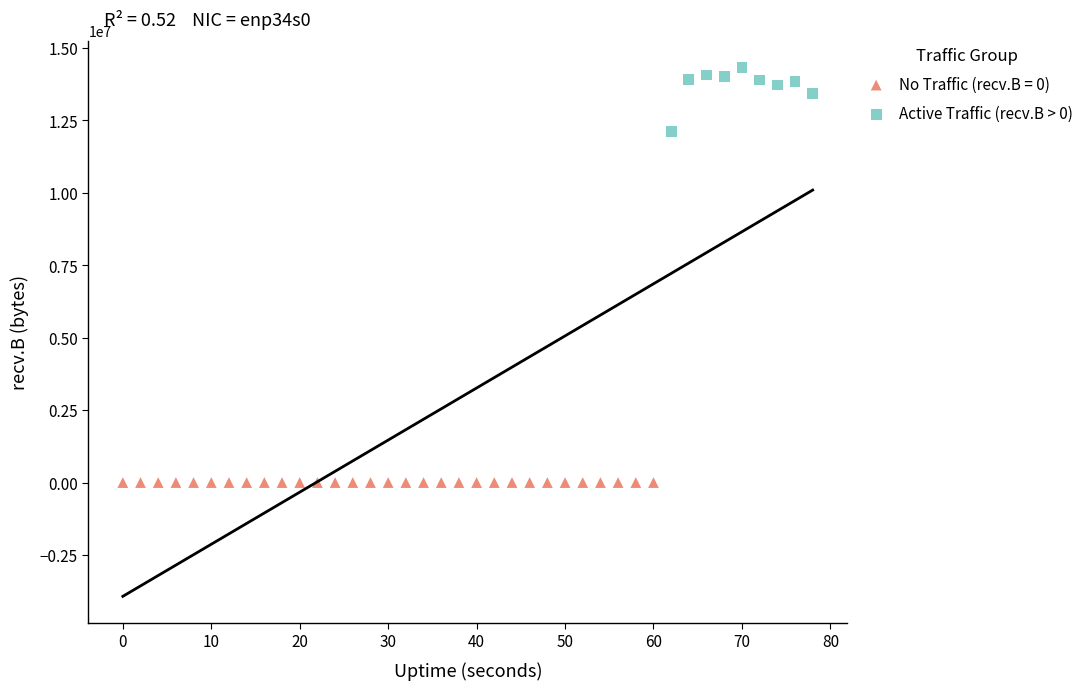

Which series contains the lowest Y value?

No Traffic (recv.B = 0)